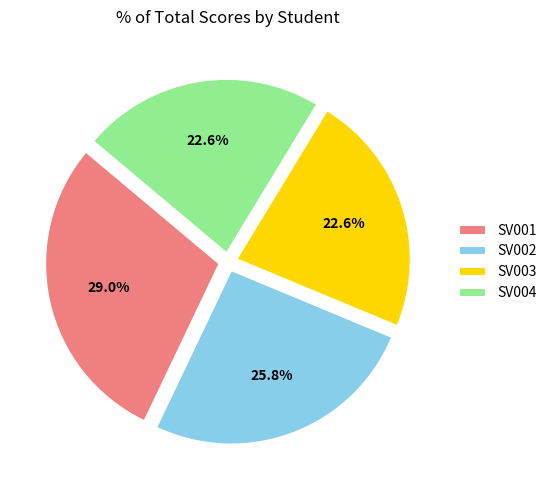

What is the total percentage of SV001 and SV004?

51.6%